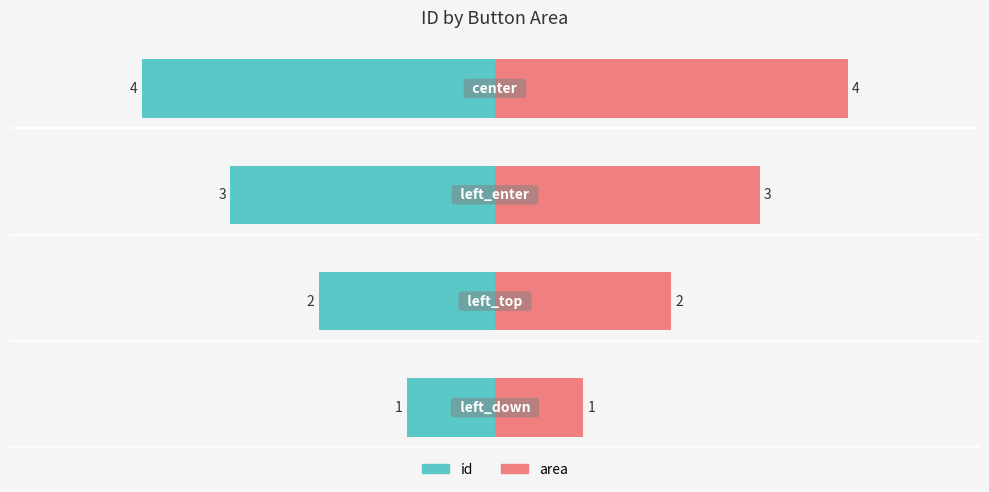

What is the label of the 1st bar from the right?

center